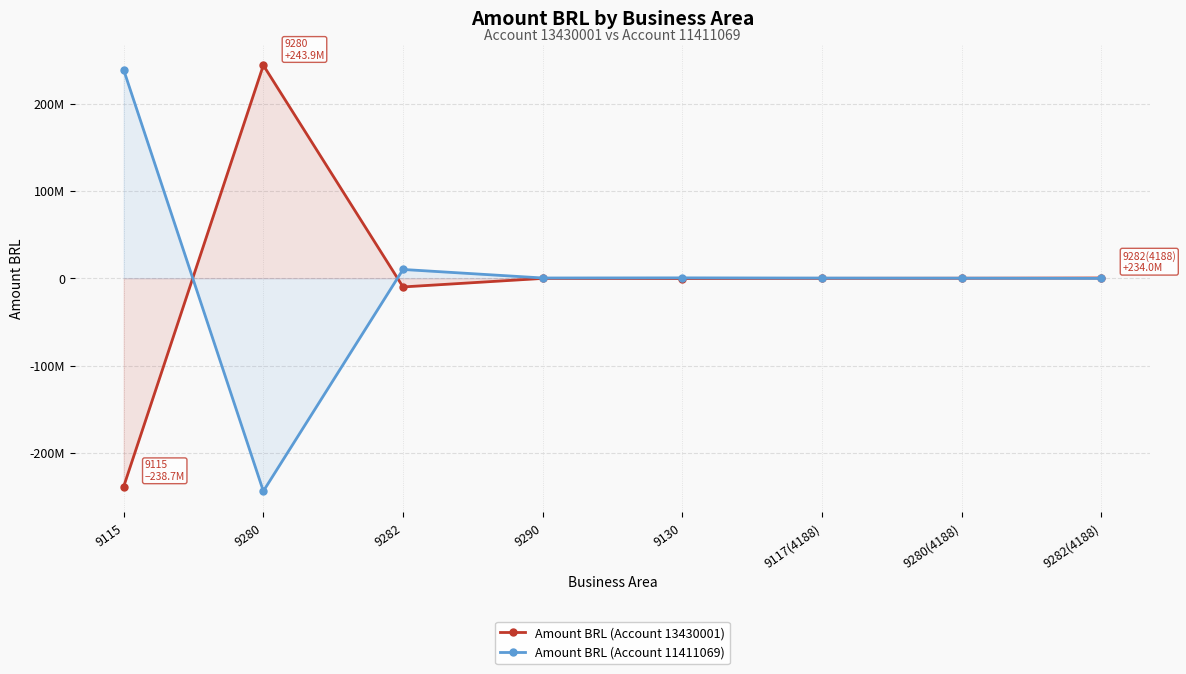

At which category does the chart reach its peak across all series?

9280